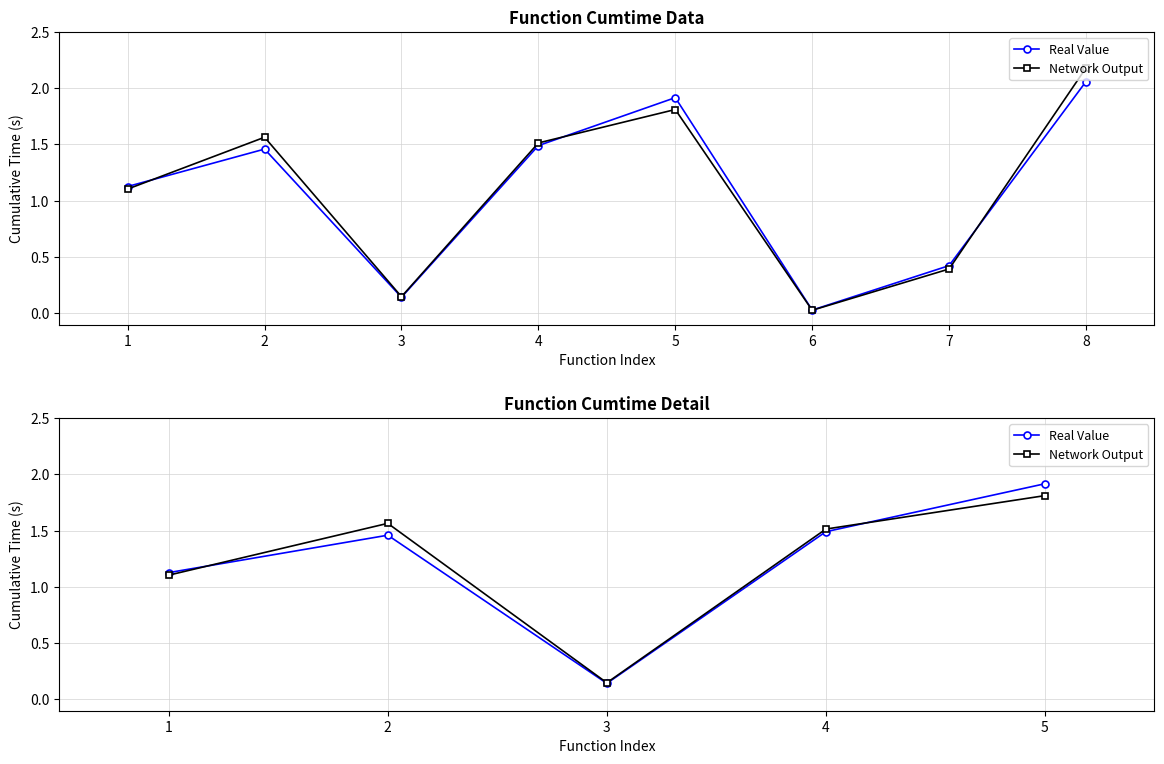

At how many categories does at least one series exceed 1?

4